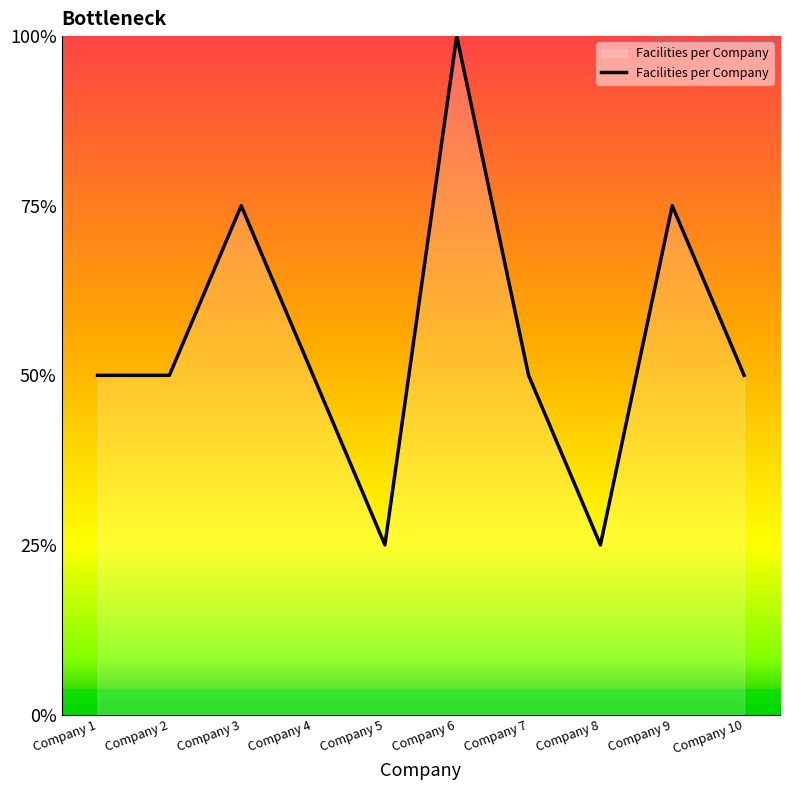

Does the chart have visible grid lines?

No